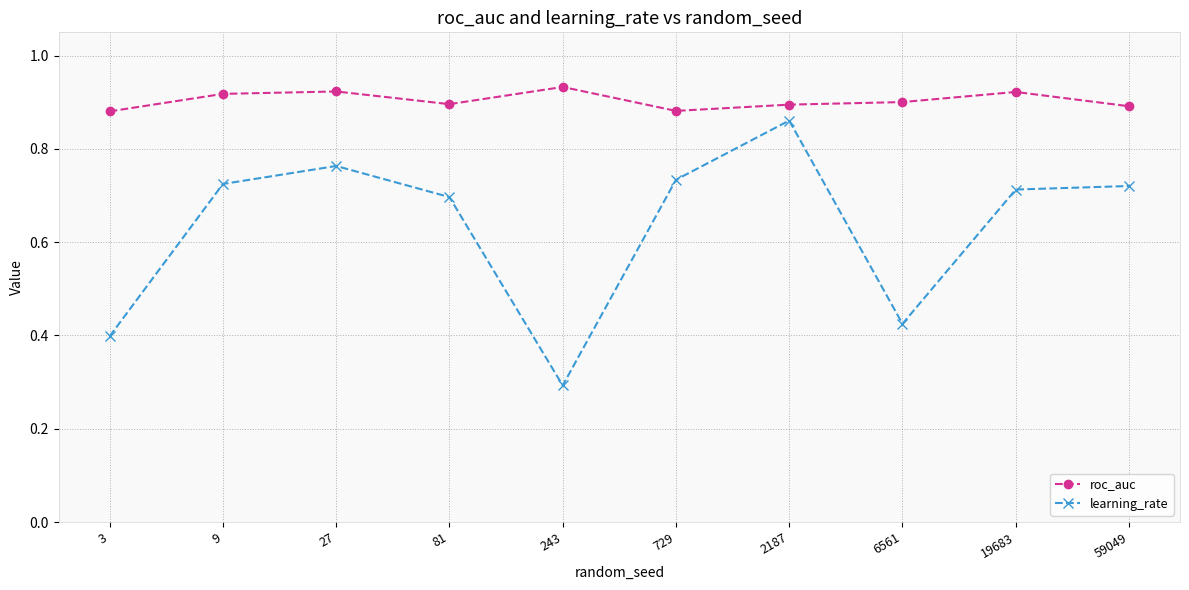

Which series has the largest total across all categories?

roc_auc